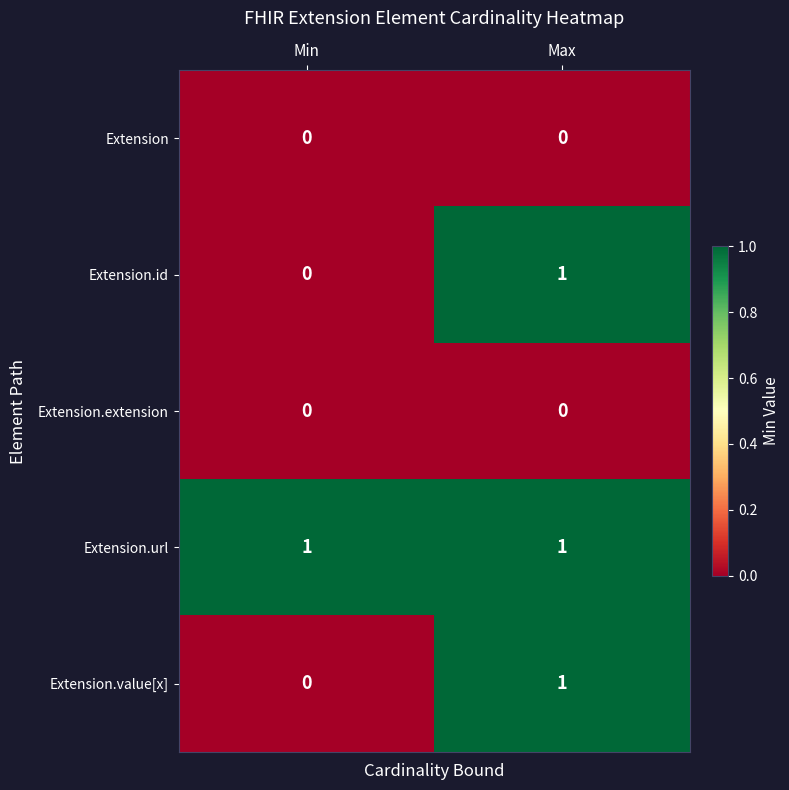

At which label does Extension.value[x] reach its peak?

Max